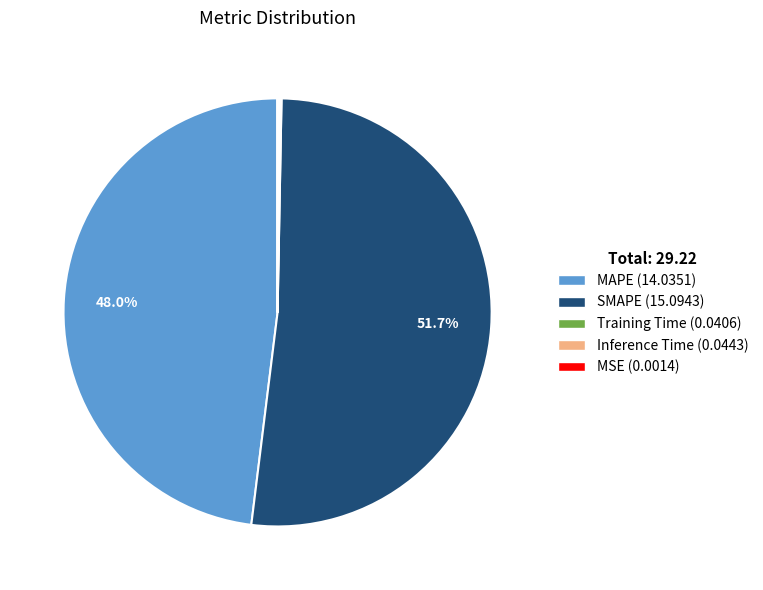

How much of the chart is everything except SMAPE?

48.3%